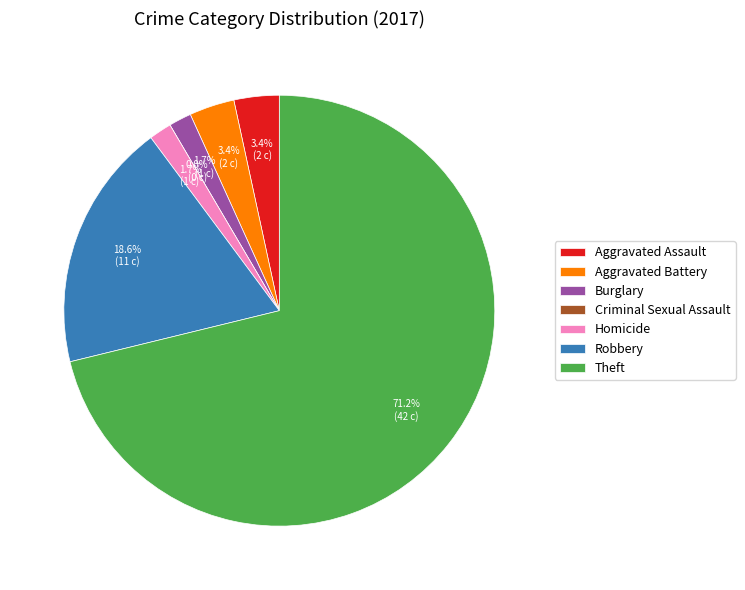

To the nearest percent, what is the average slice percentage?

14%